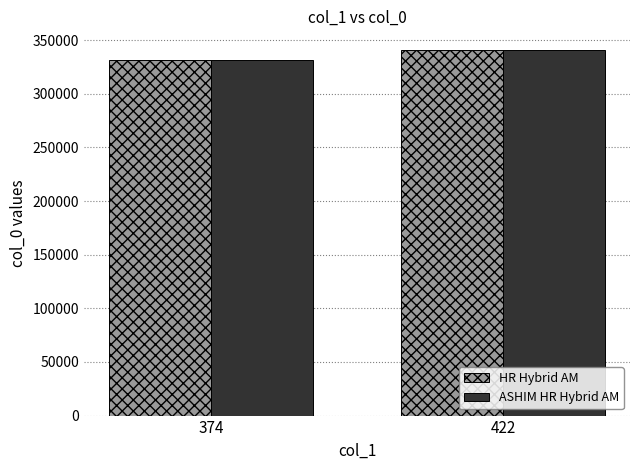

What is the total value across all series at 422?

682203